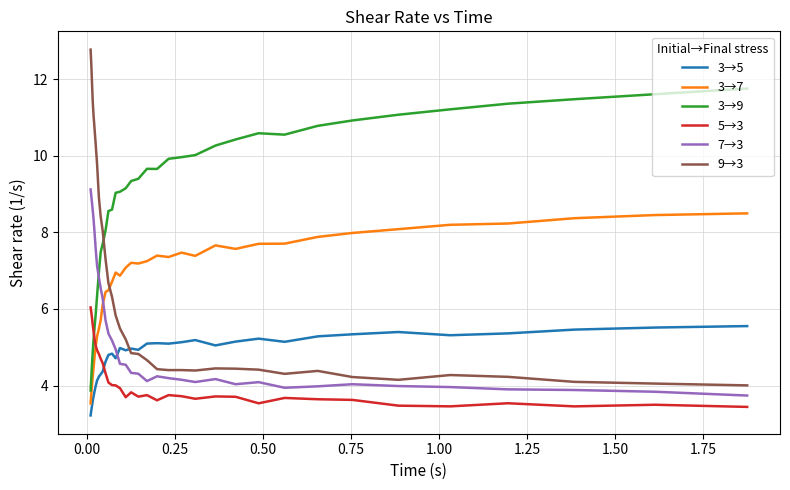

Which series has the largest total across all categories?

3→9